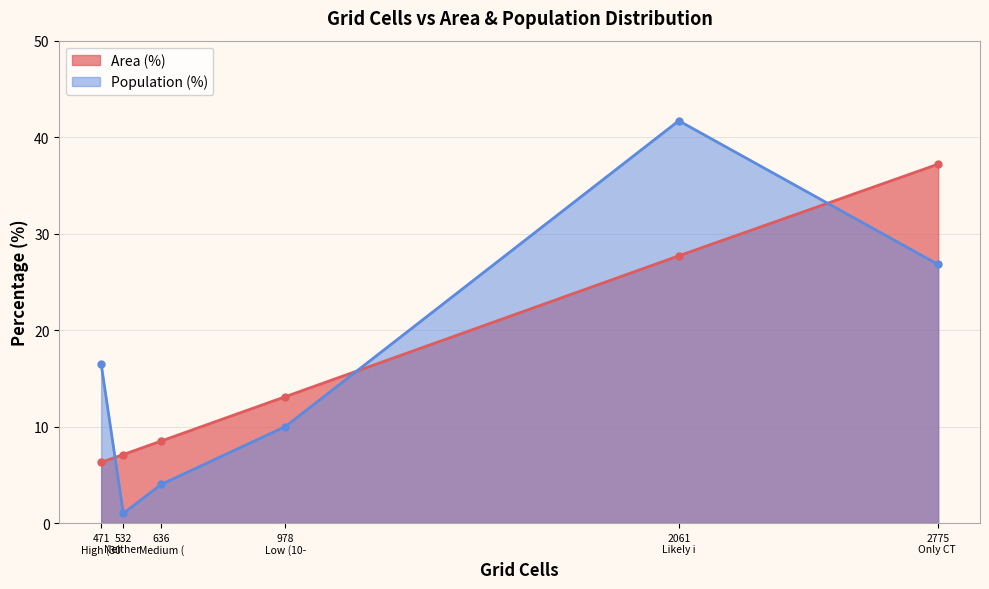

What are all the series names shown in the legend?

Area (%), Population (%)